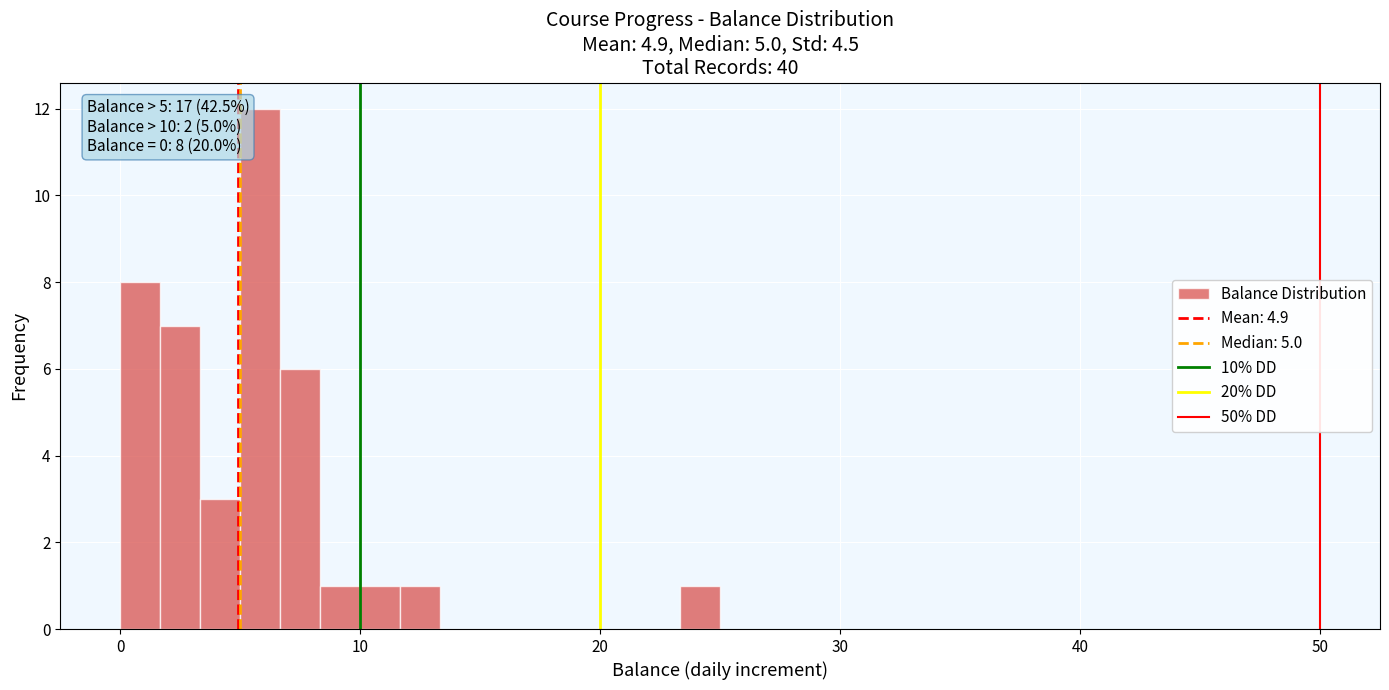

Around what value on the x-axis is the tallest bar? Give the approximate position of its centre, as read against the axis.

6